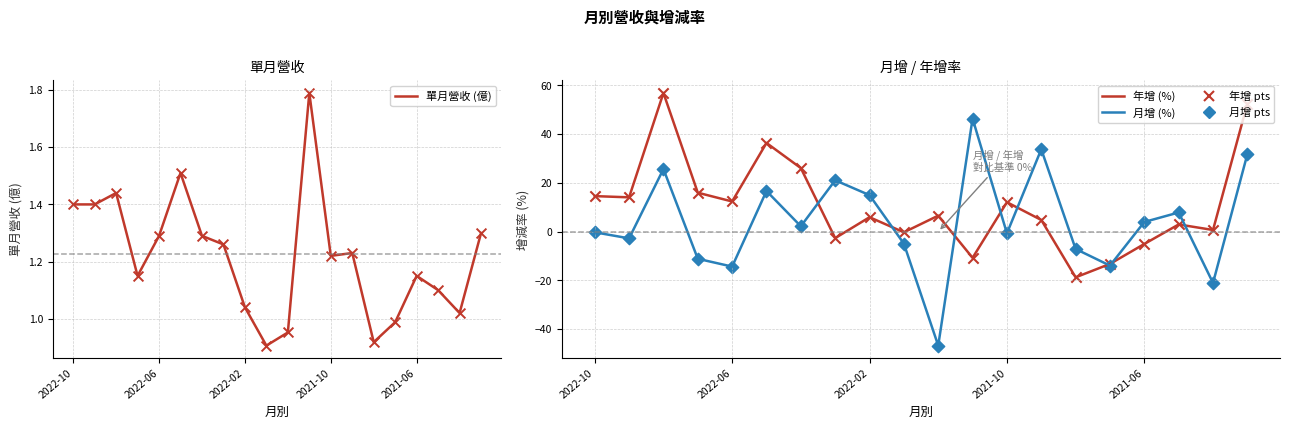

Which series contains the highest Y value?

年增 (%)